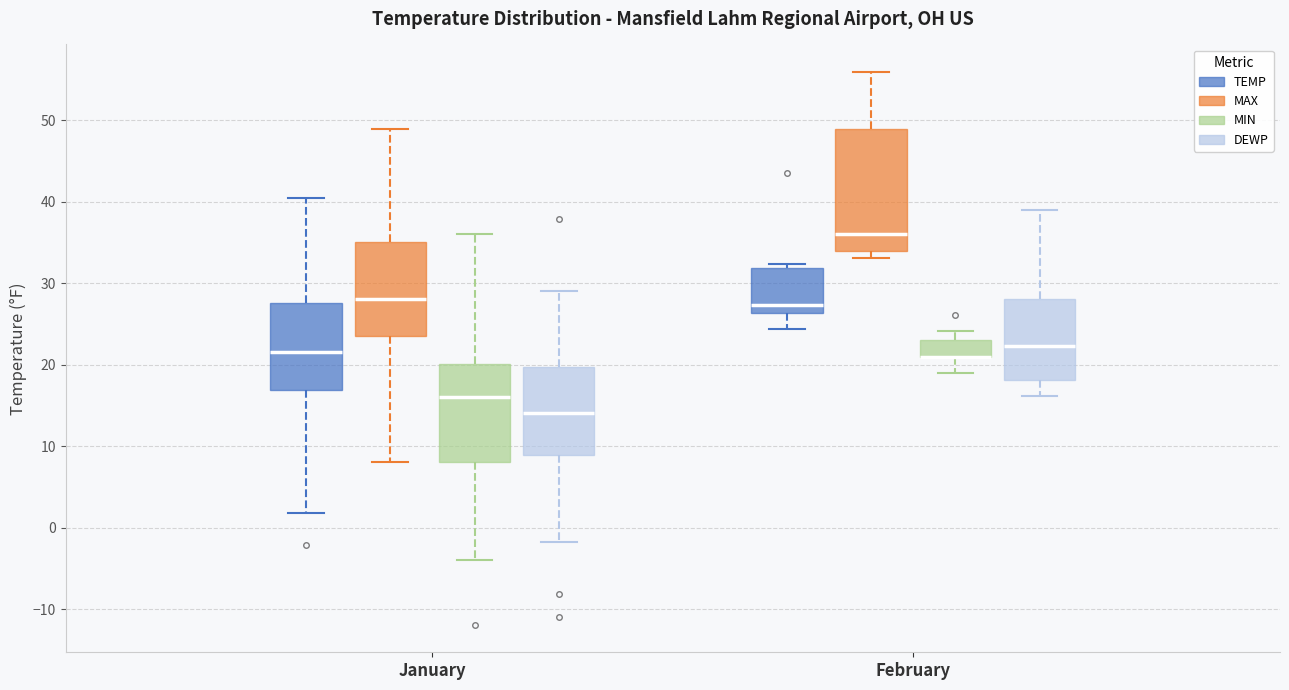

Where is the upper edge of the box for February (MIN) on the y-axis? The values are not printed on the chart, so give them approximately, as read against the axis.

23